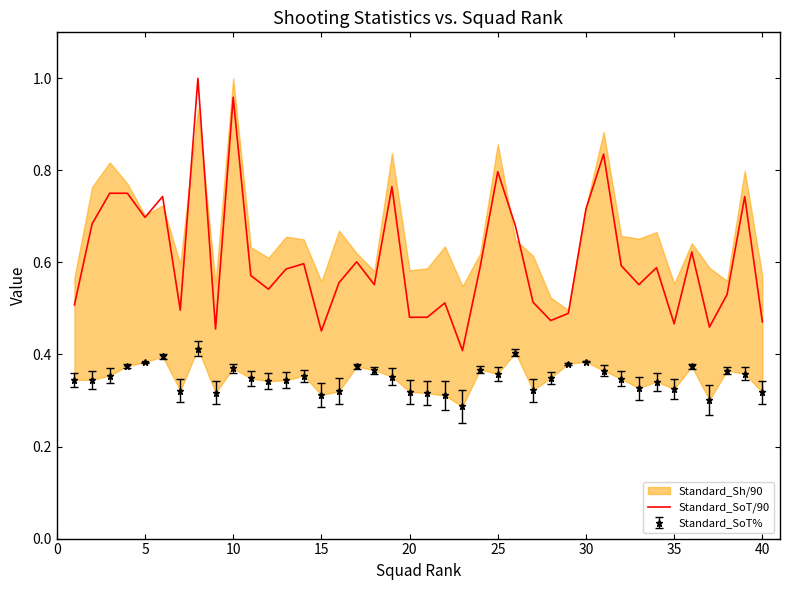

Is it true that Standard_SoT/90 equals 0.8 at 25?

True